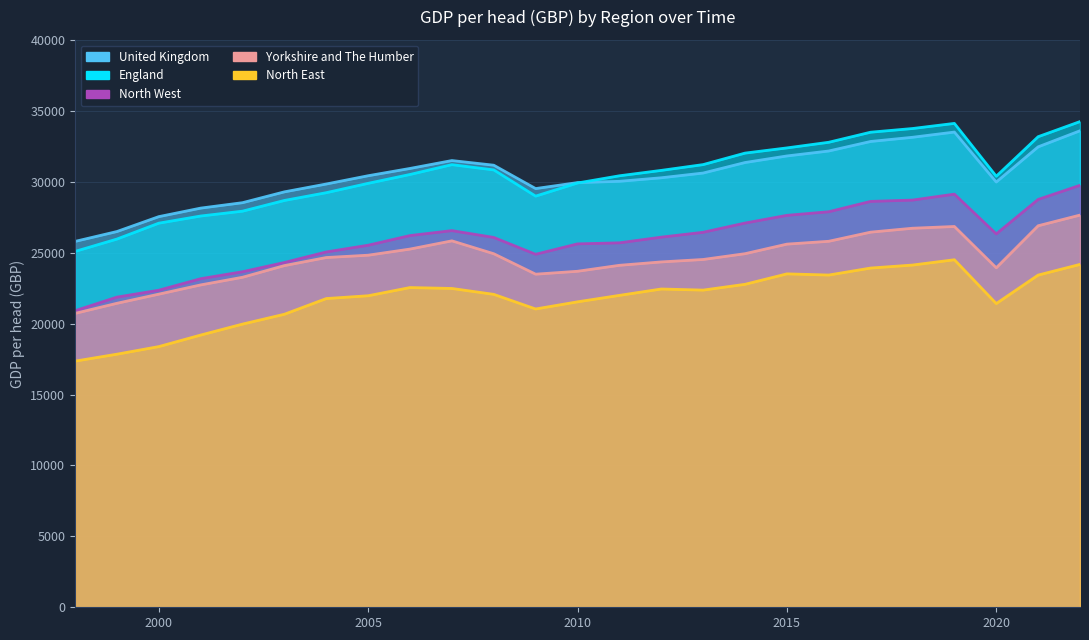

How many interior local peaks does the North West series have?

2